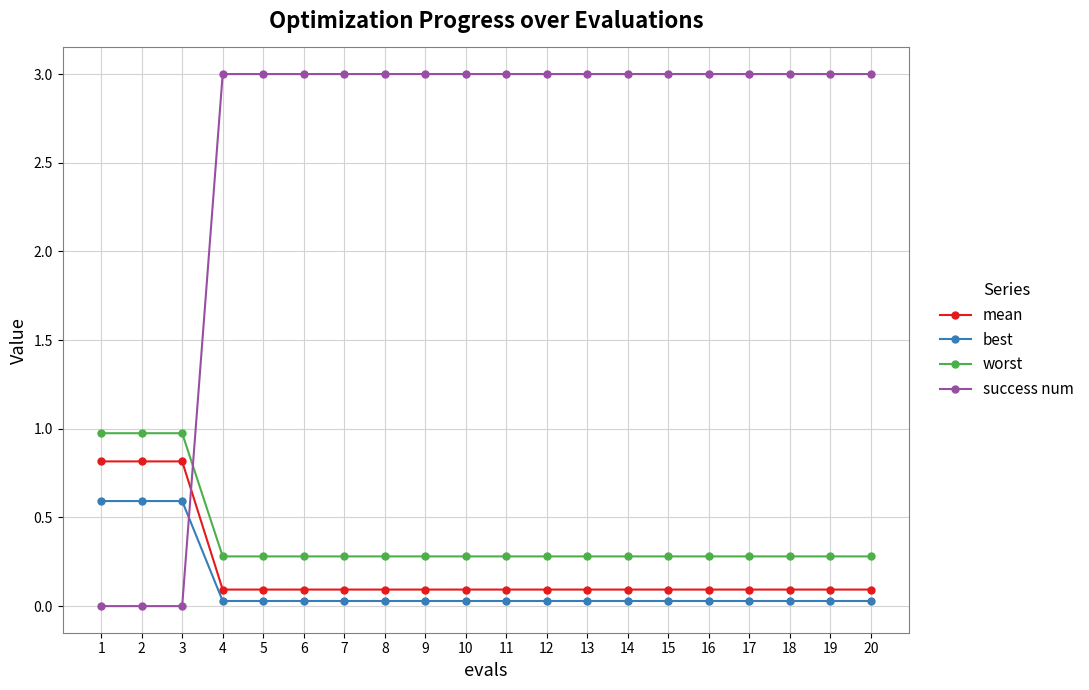

What is the maximum value for worst?

1.0